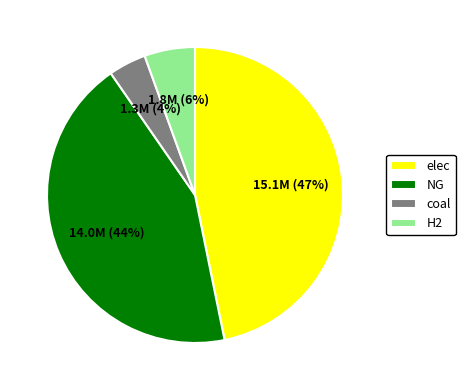

How many slices are in this pie chart?

4